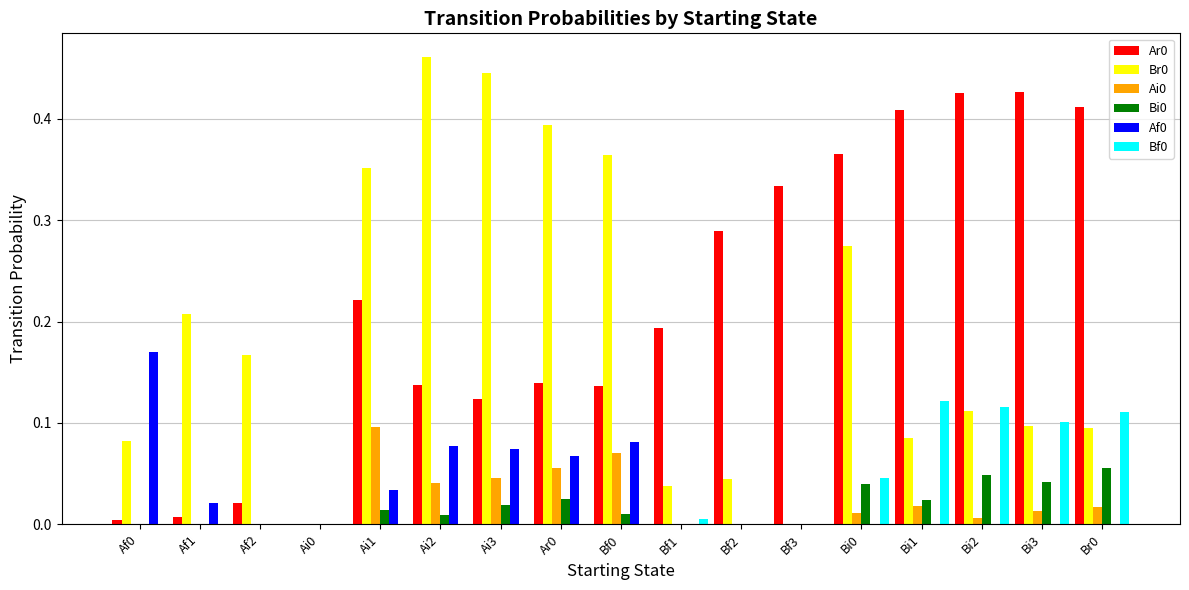

Are the bars horizontal?

No